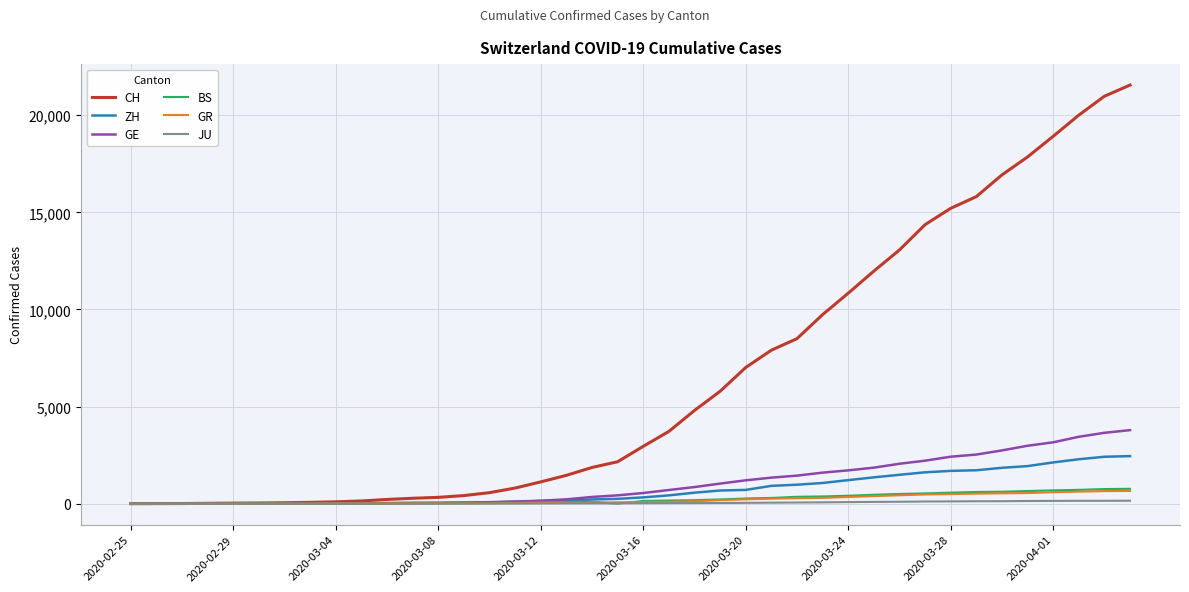

What are all the series names shown in the legend?

CH, ZH, GE, BS, GR, JU